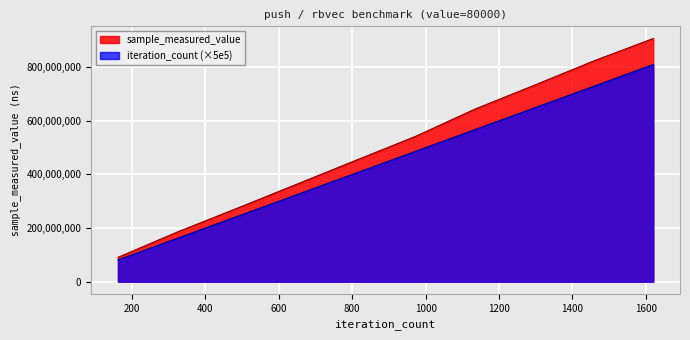

What is the highest value of the iteration_count (×5e5) series?

810000000